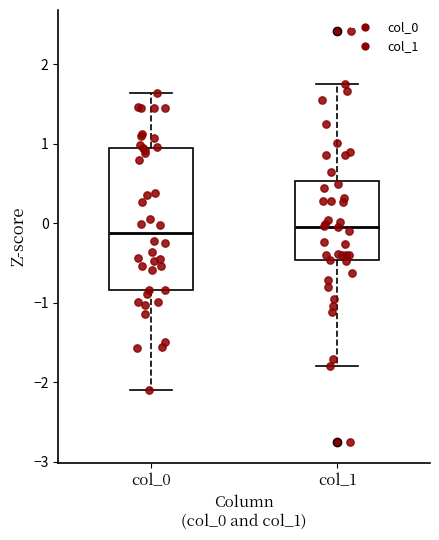

Reading left to right, transcribe this box plot: for each box, give where its median line is, the range the box spans, and where its two whiskers end, as read against the y-axis. The values are not printed on the chart, so give them approximately, as read against the axis.

col_0: median -0.1, box -0.8 to 1.0, whiskers -2.1 to 1.6
col_1: median 0.0, box -0.5 to 0.5, whiskers -1.8 to 1.8